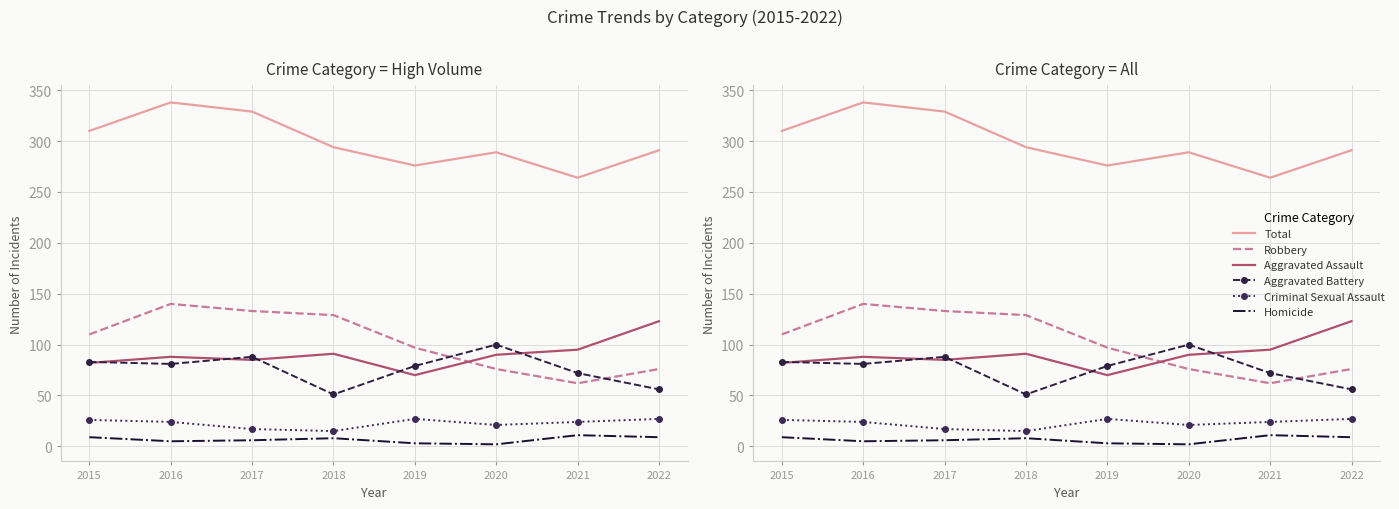

What is the total value across all series at 2018?

588